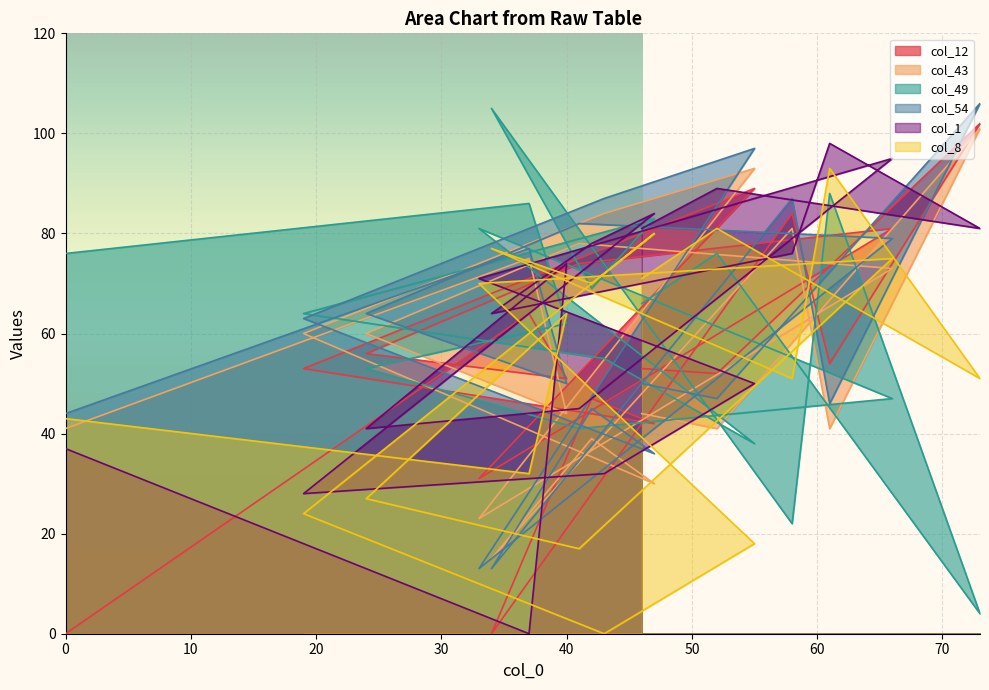

What is the label of the 12th point from the right?

33